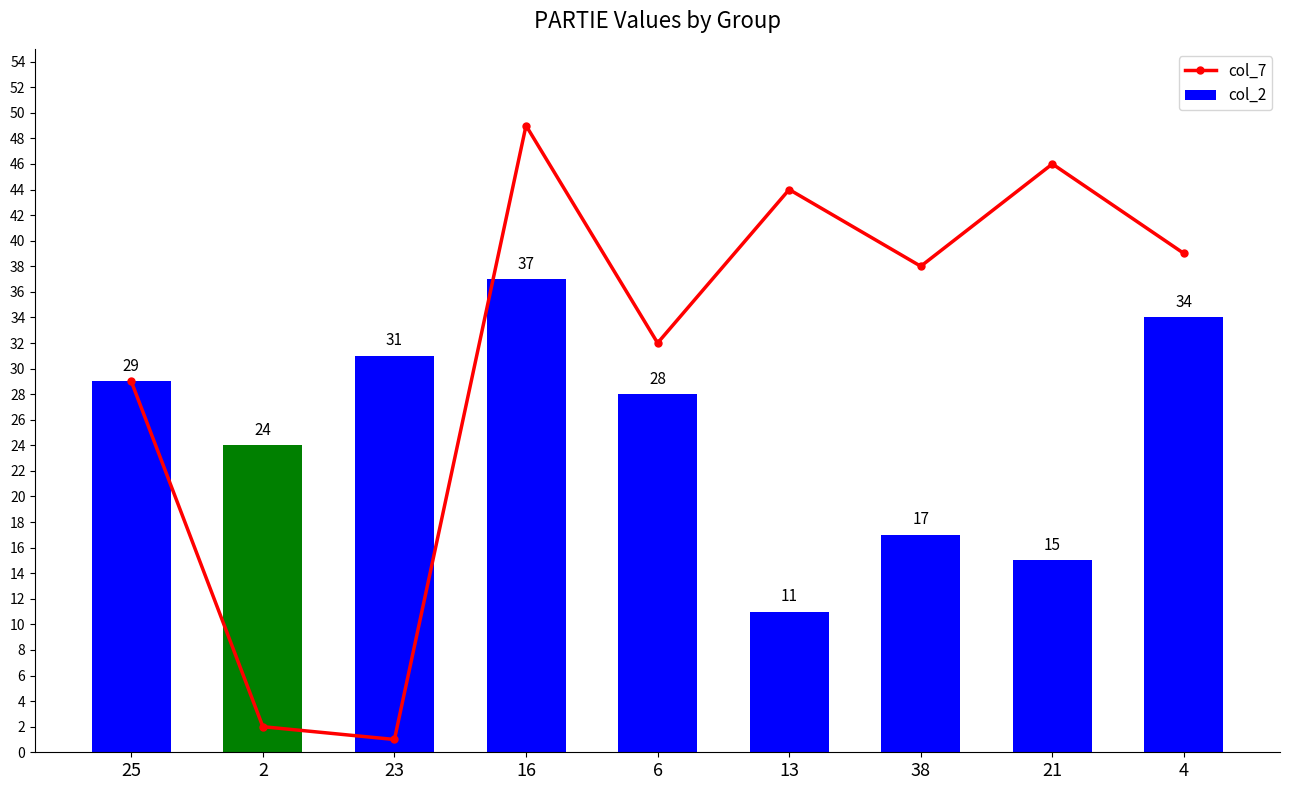

Is it true that col_7 equals 1 at 23?

True